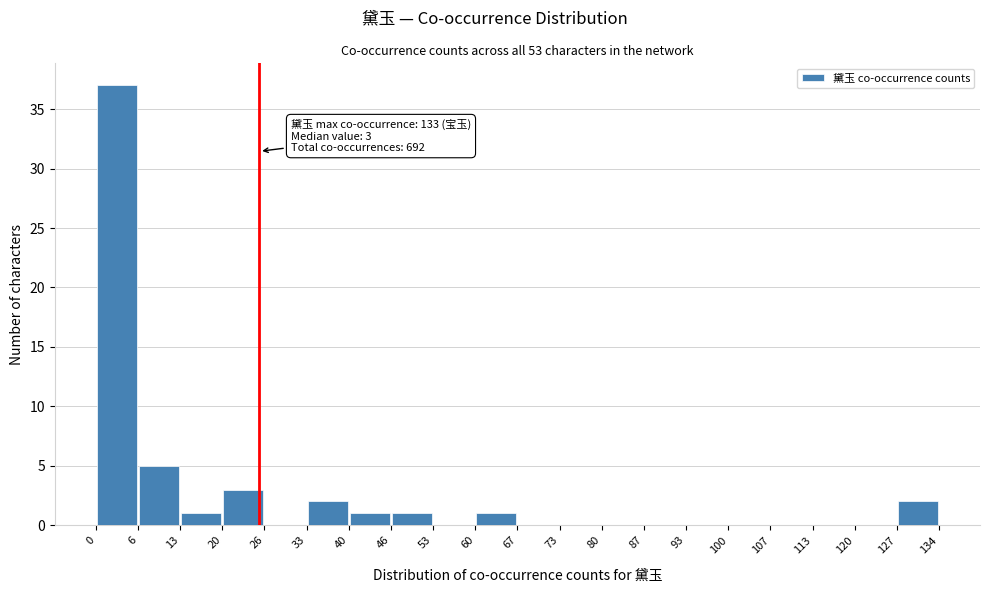

Which range on the x-axis has the tallest bar?

0 to 6